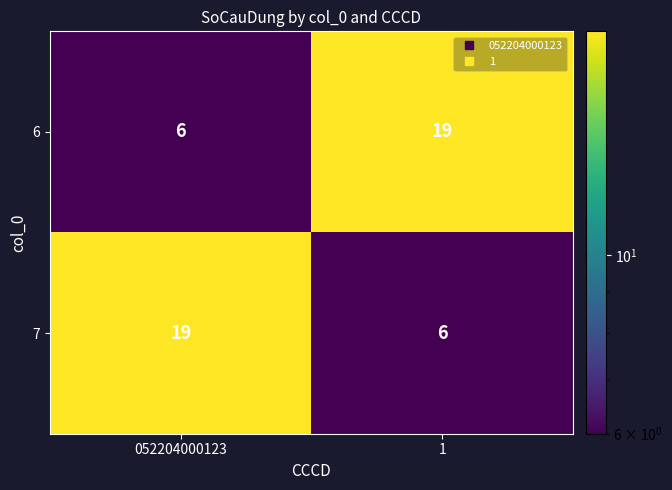

Is the value of 7 at 1 greater than the value of 6 at 1?

No